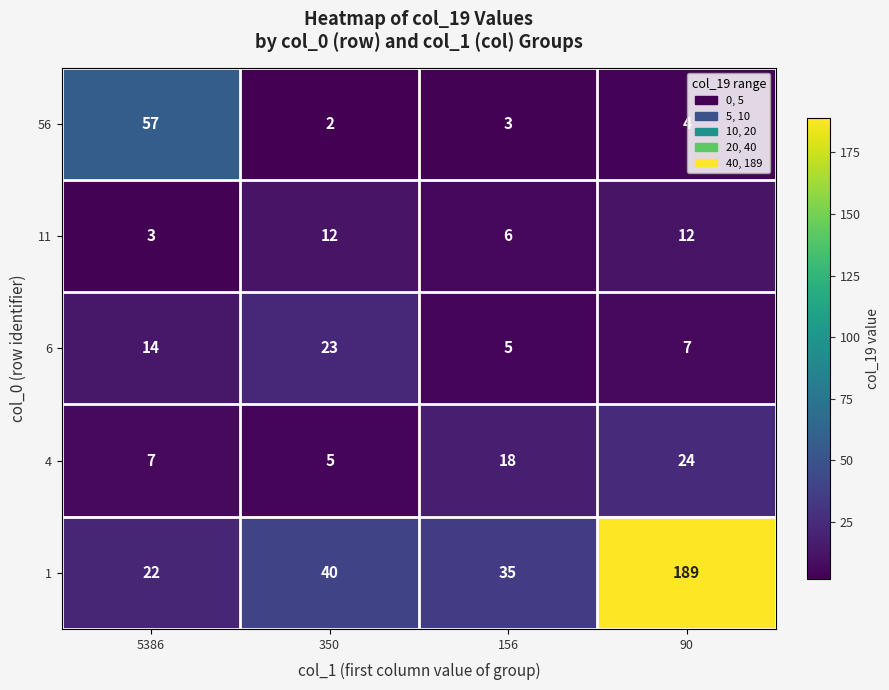

At which category does the chart reach its peak across all series?

90